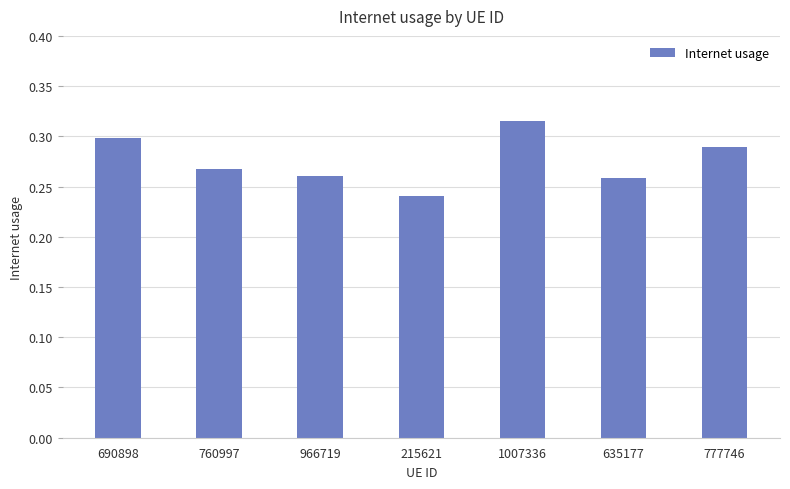

What is the label of the 4th bar from the right?

215621